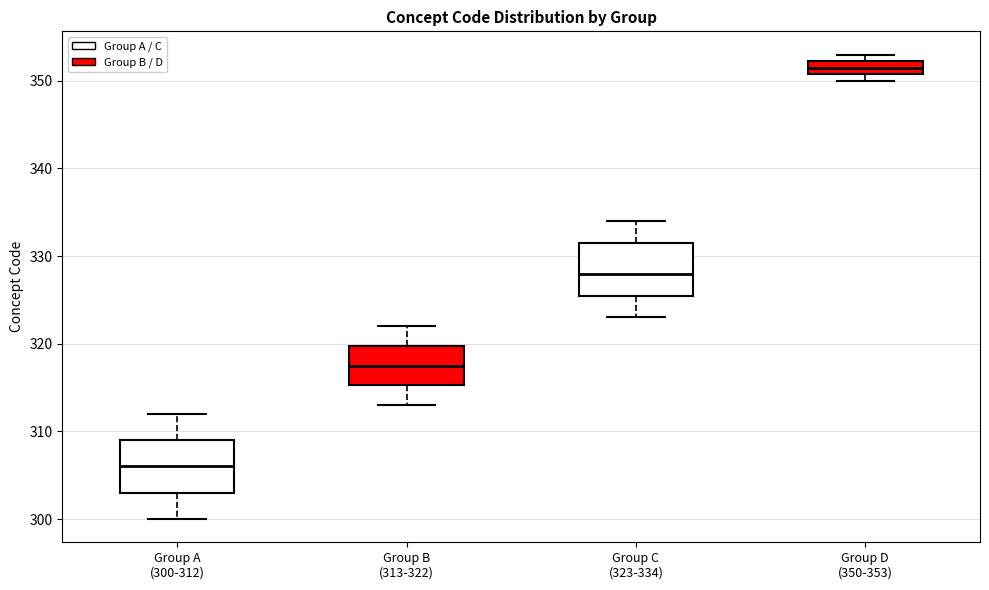

Reading left to right, read every box against the y-axis: the position of its median line, the range the box covers, and the ends of its whiskers. The values are not printed on the chart, so give them approximately, as read against the axis.

Group A (300-312): median 306, box 303 to 309, whiskers 300 to 312
Group B (313-322): median 318, box 315 to 320, whiskers 313 to 322
Group C (323-334): median 328, box 326 to 332, whiskers 323 to 334
Group D (350-353): median 352 (inside the box), box 351 to 352, whiskers 350 to 353